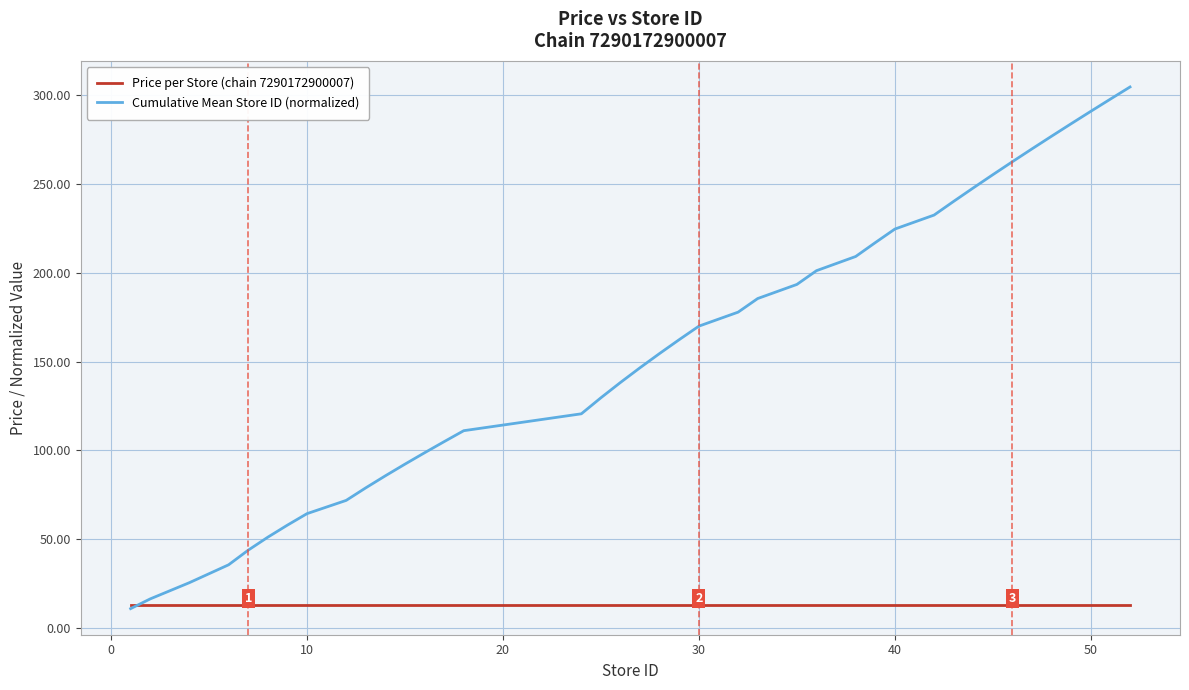

What is the smallest value displayed?

11.0